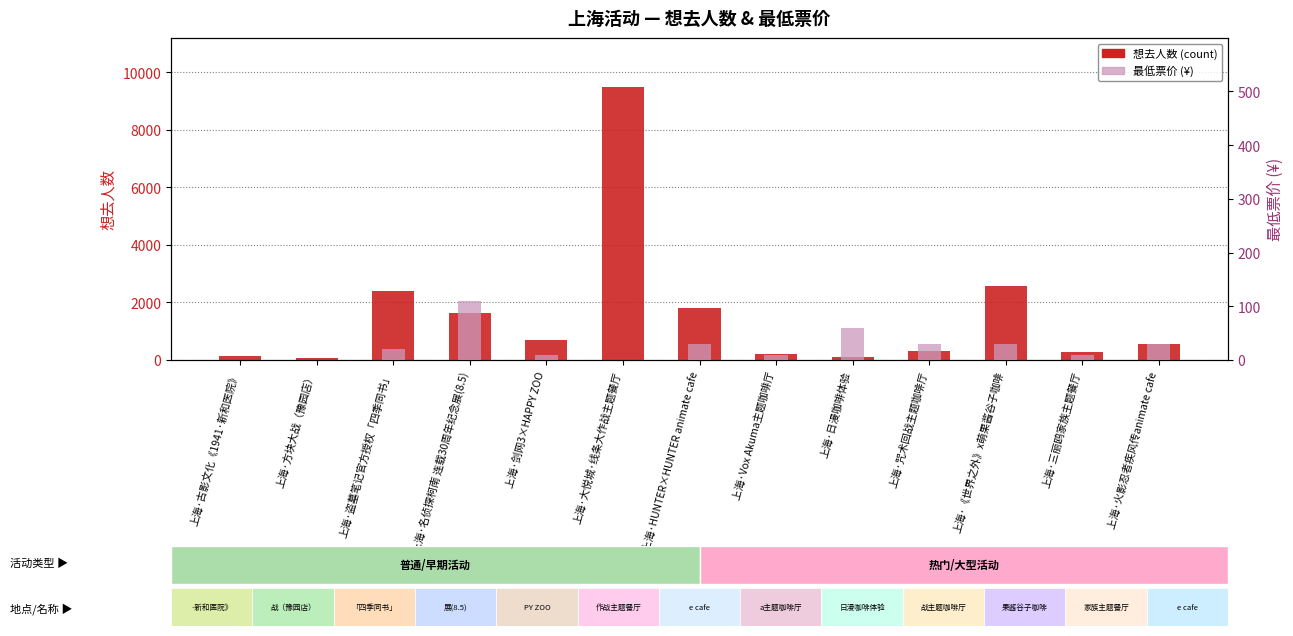

What is the label of the 2nd bar from the left?

上海·方块大战（豫园店）